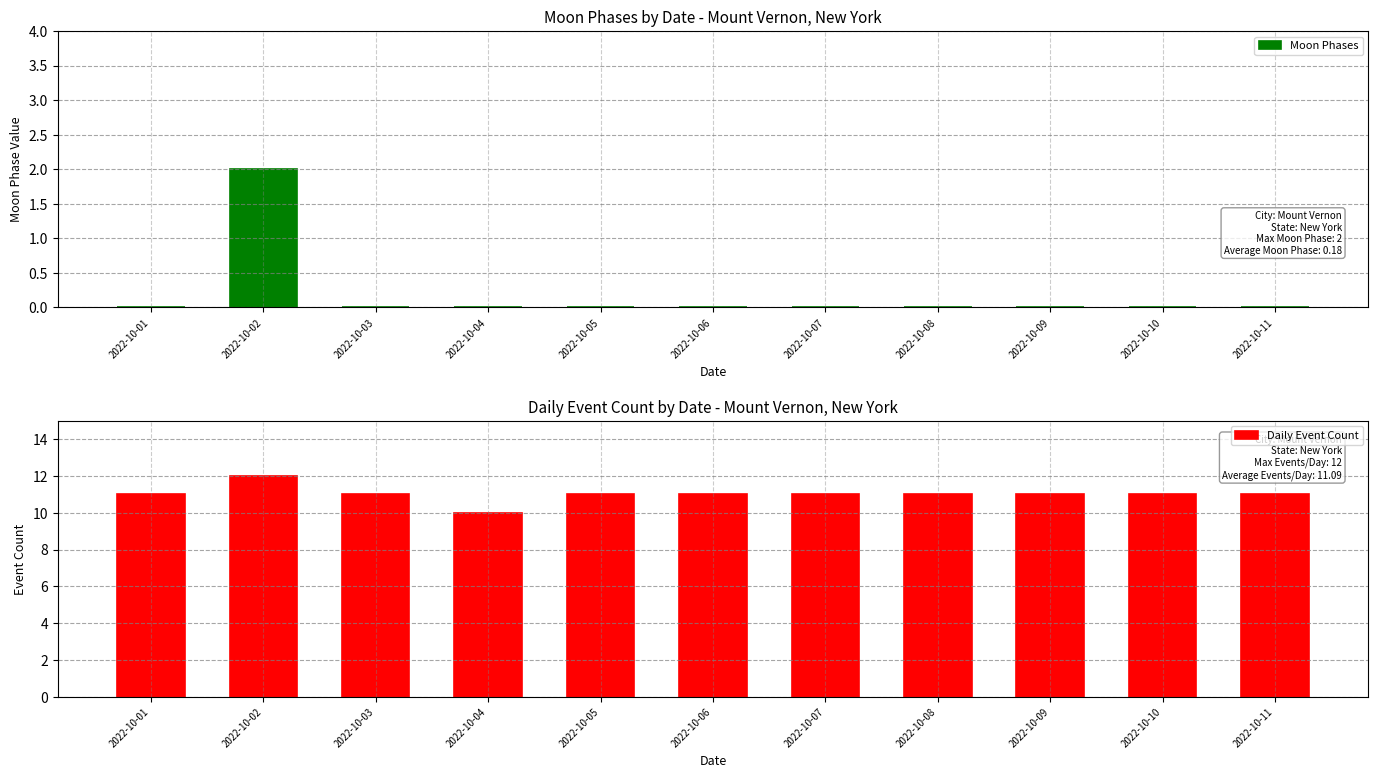

At which label does Daily Event Count reach its peak?

2022-10-02